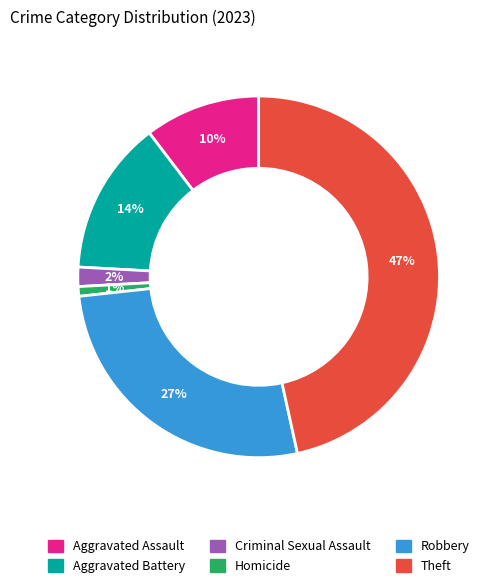

How many slices are in this pie chart?

6